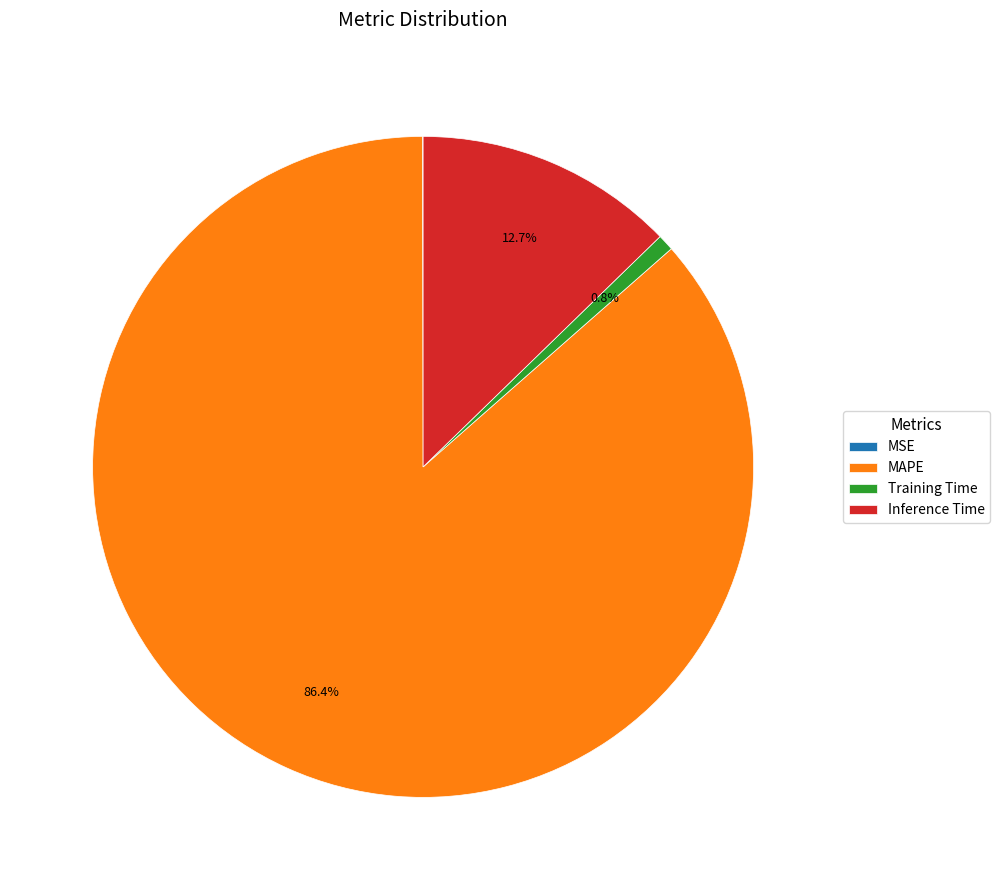

Is there a majority slice in this chart?

Yes